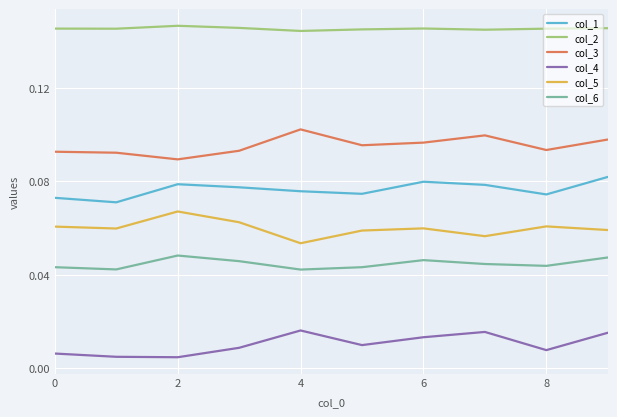

True or false: col_4 and col_1 intersect in this chart.

False